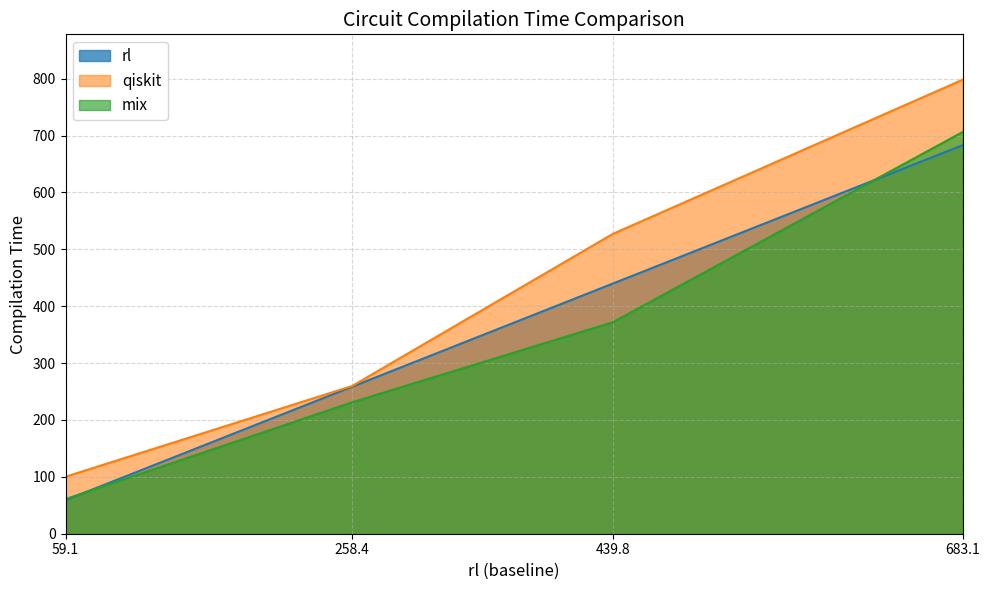

The rl series shows 86.4 at 59.1. True or false?

False